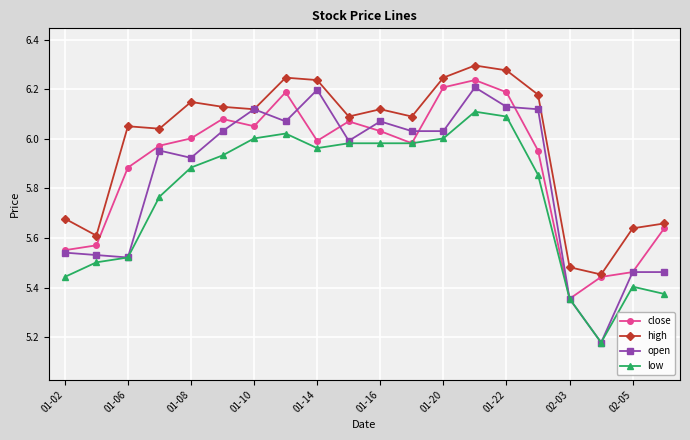

How many values in the open series exceed 6?

10